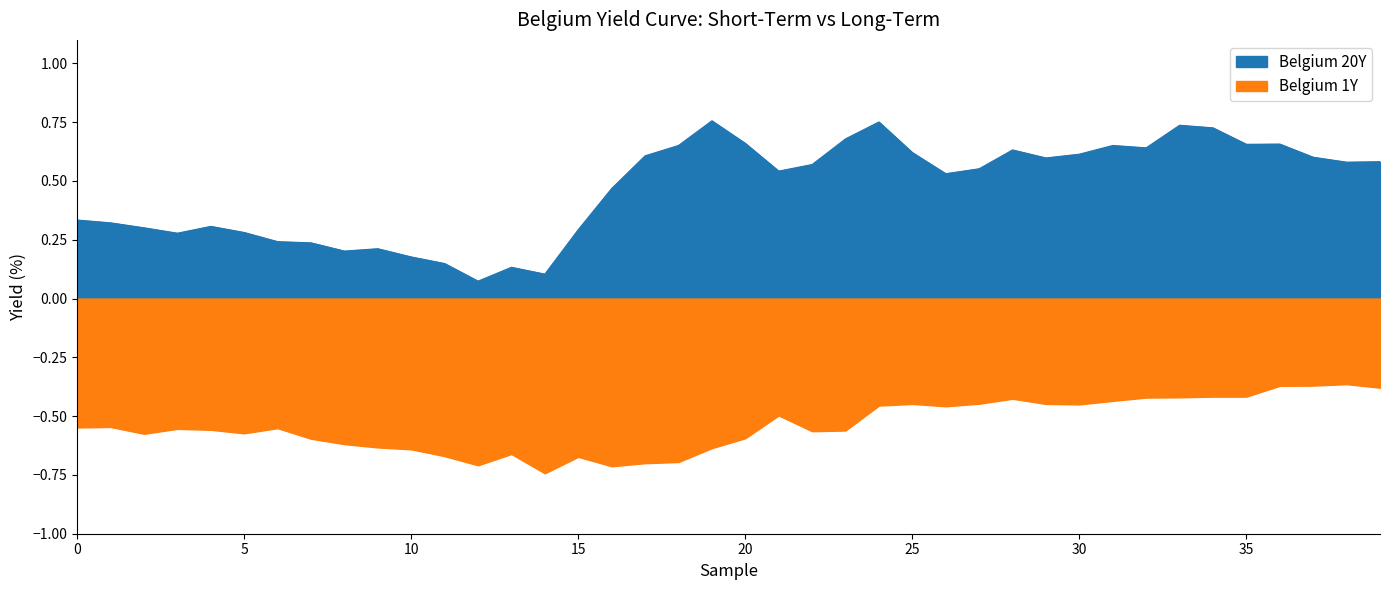

Which series has the widest spread of values?

Belgium 20Y